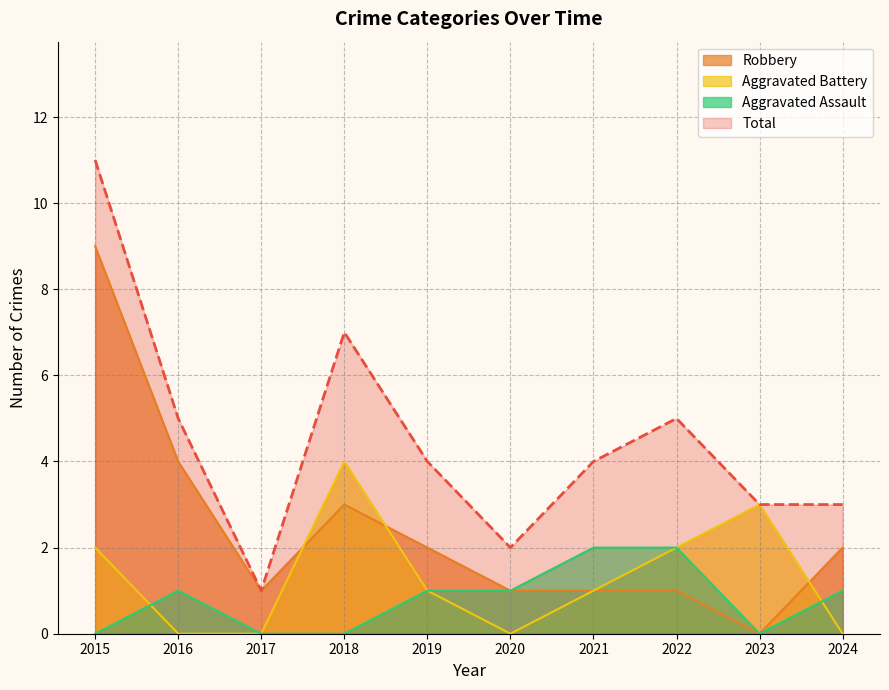

Reading right to left, transcribe all the data shown in this chart.

Aggravated Assault: 1	0	2	2	1	1	0	0	1	0
Aggravated Battery: 0	3	2	1	0	1	4	0	0	2
Robbery: 2	0	1	1	1	2	3	1	4	9
Total: 3	3	5	4	2	4	7	1	5	11